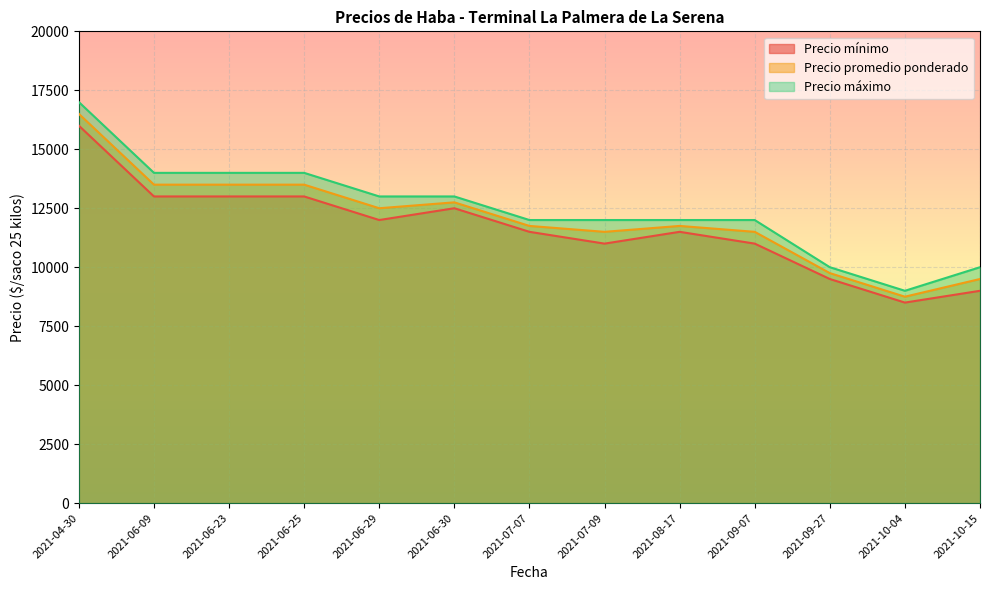

In Precio máximo, how many points are lower than both neighbors (excluding endpoints)?

1